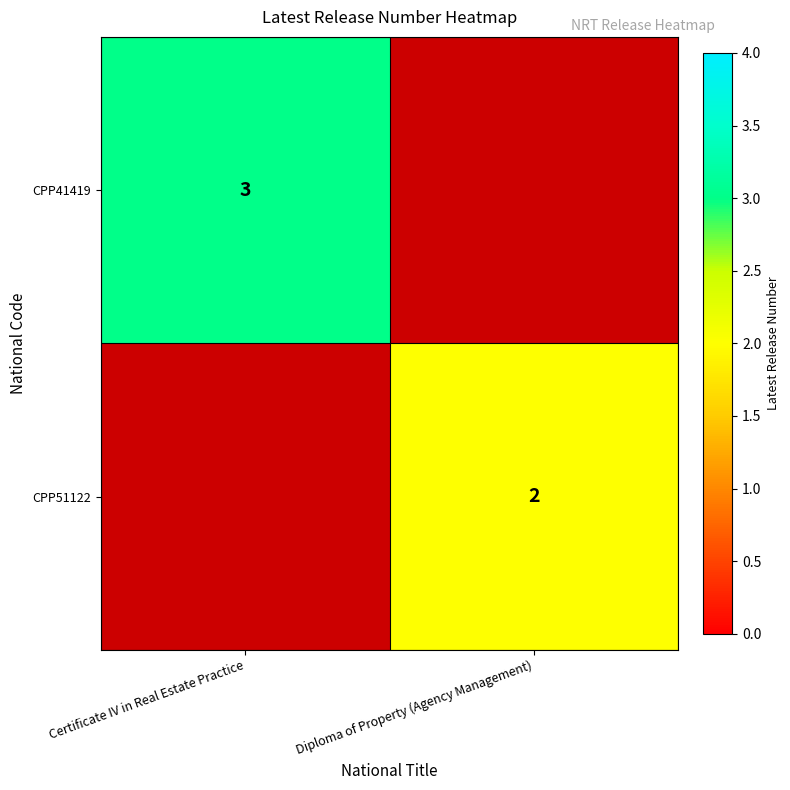

True or false: CPP41419 has a value of 1 at Certificate IV in Real Estate Practice.

False